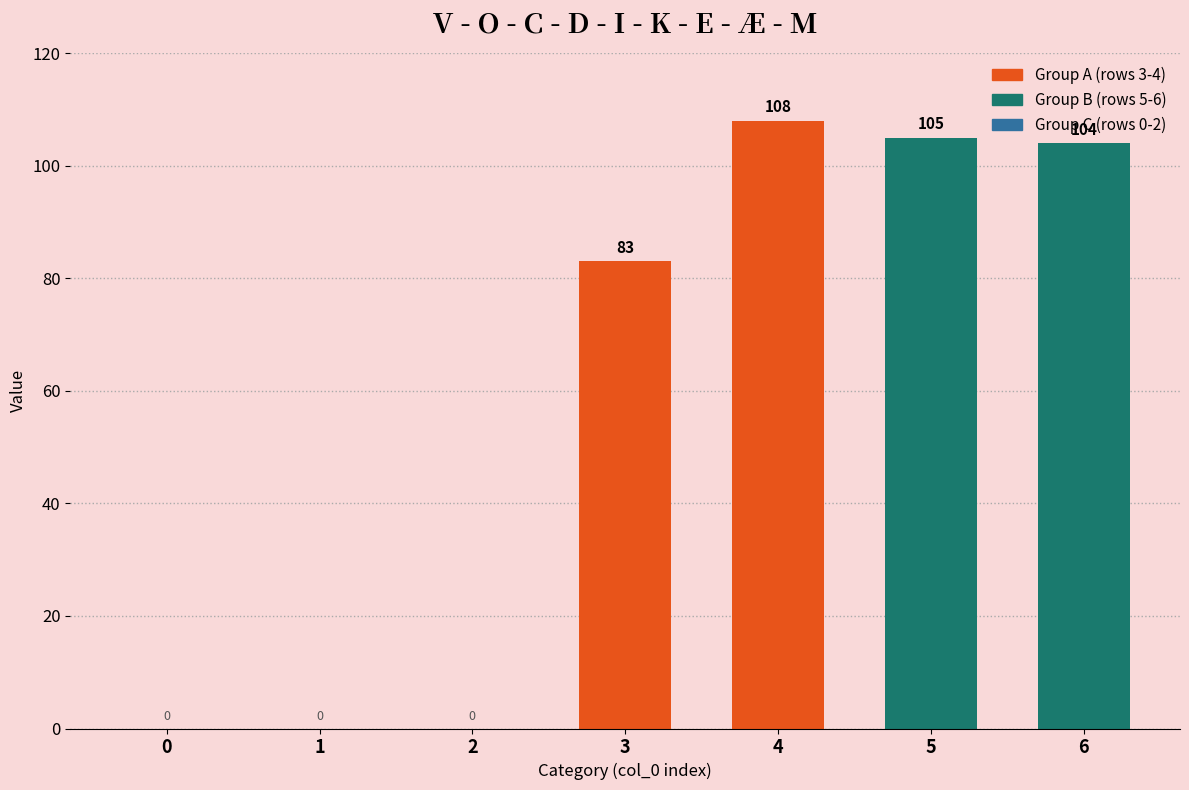

Which category has the highest value across all series?

4